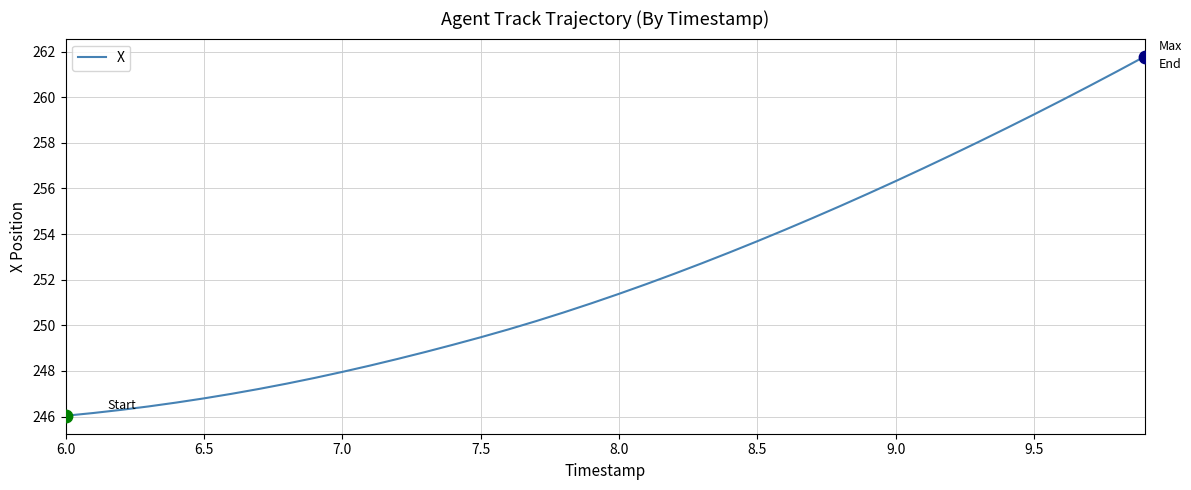

What is the maximum value shown in the chart?

261.8